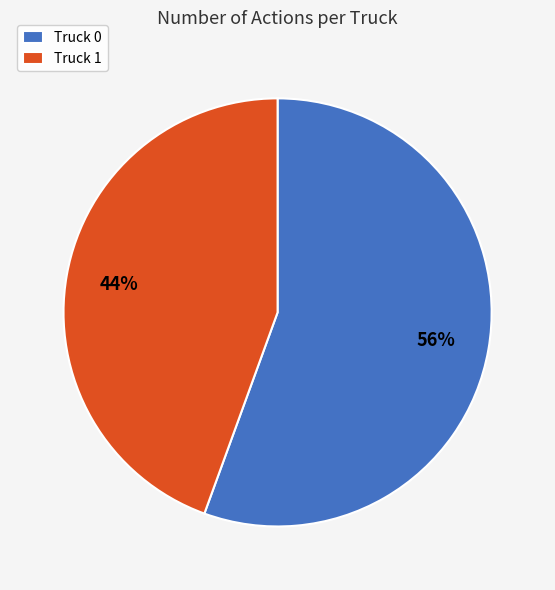

What is the largest slice in the pie chart?

Truck 0